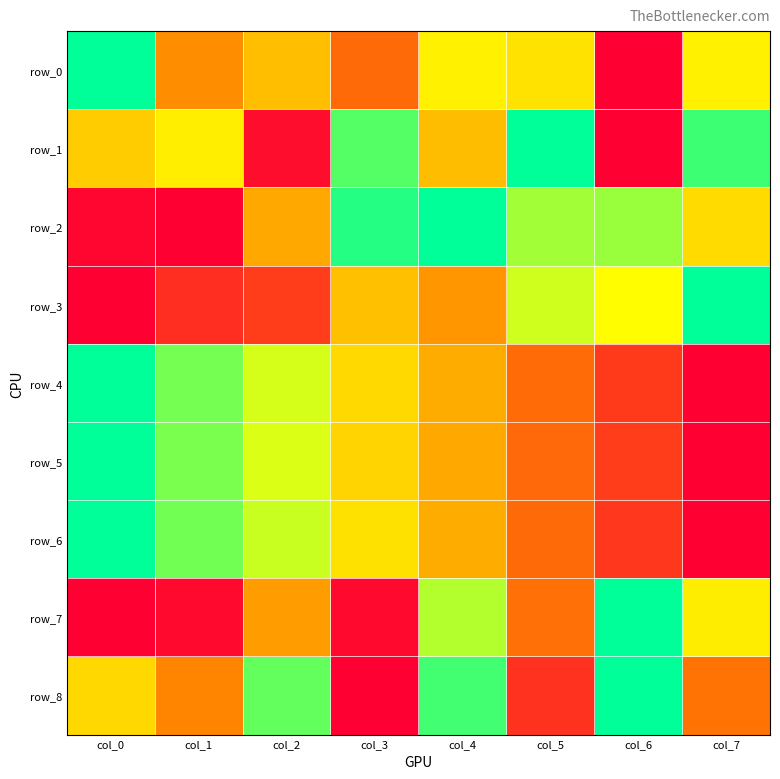

Which label corresponds to the smallest value in the chart?

col_6